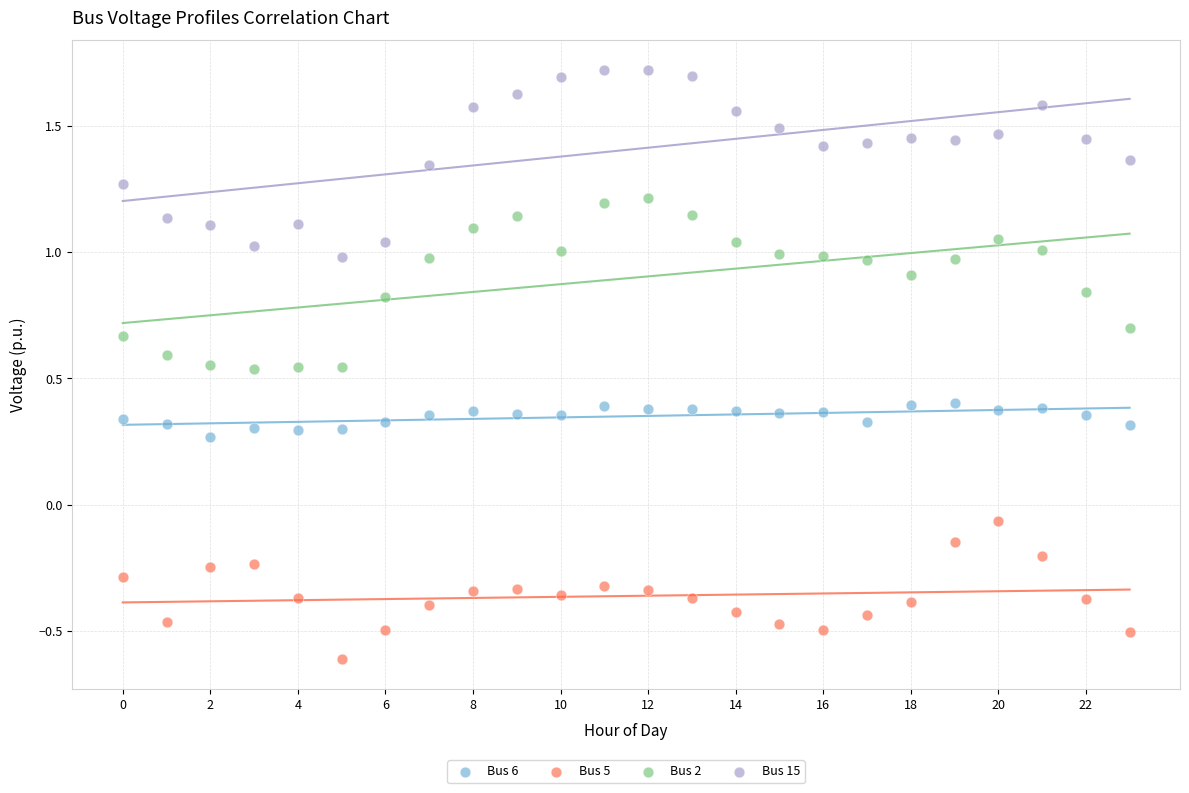

Across all data points, what is the range of Y values (max minus min)?

2.3